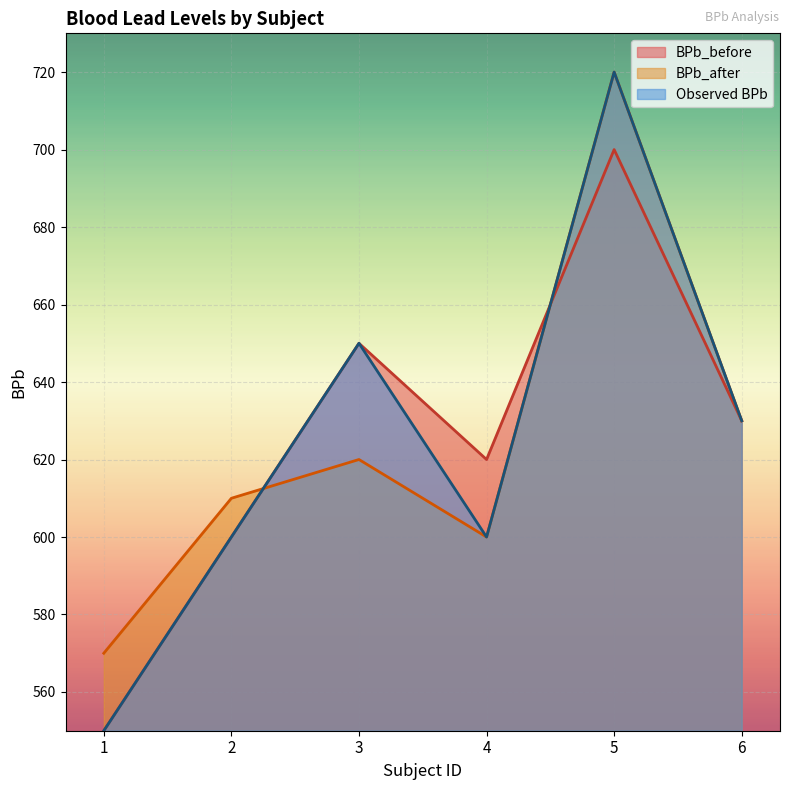

What is the minimum value shown in the chart?

550